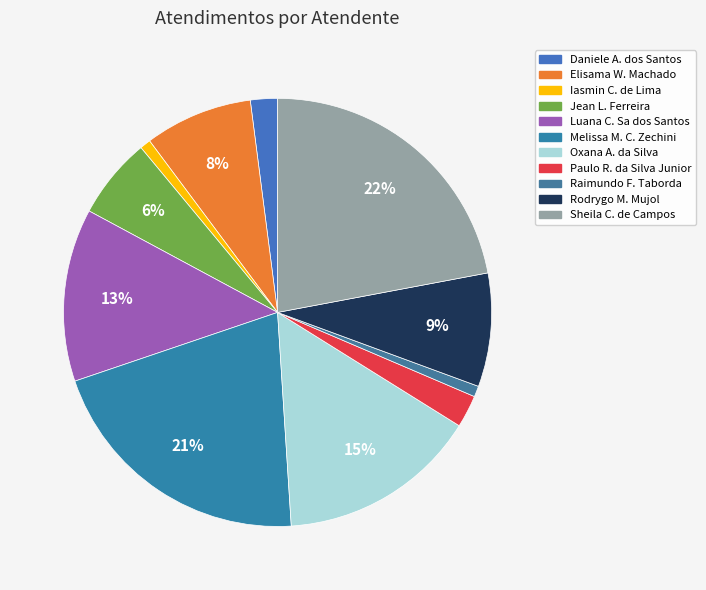

How many segments does this pie chart have?

11